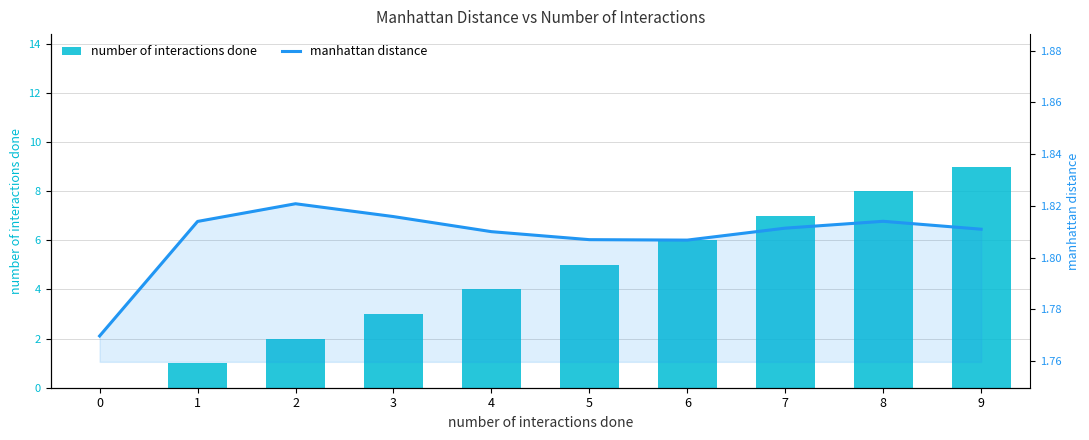

Between 1 and 2, which series saw the biggest shift?

number of interactions done